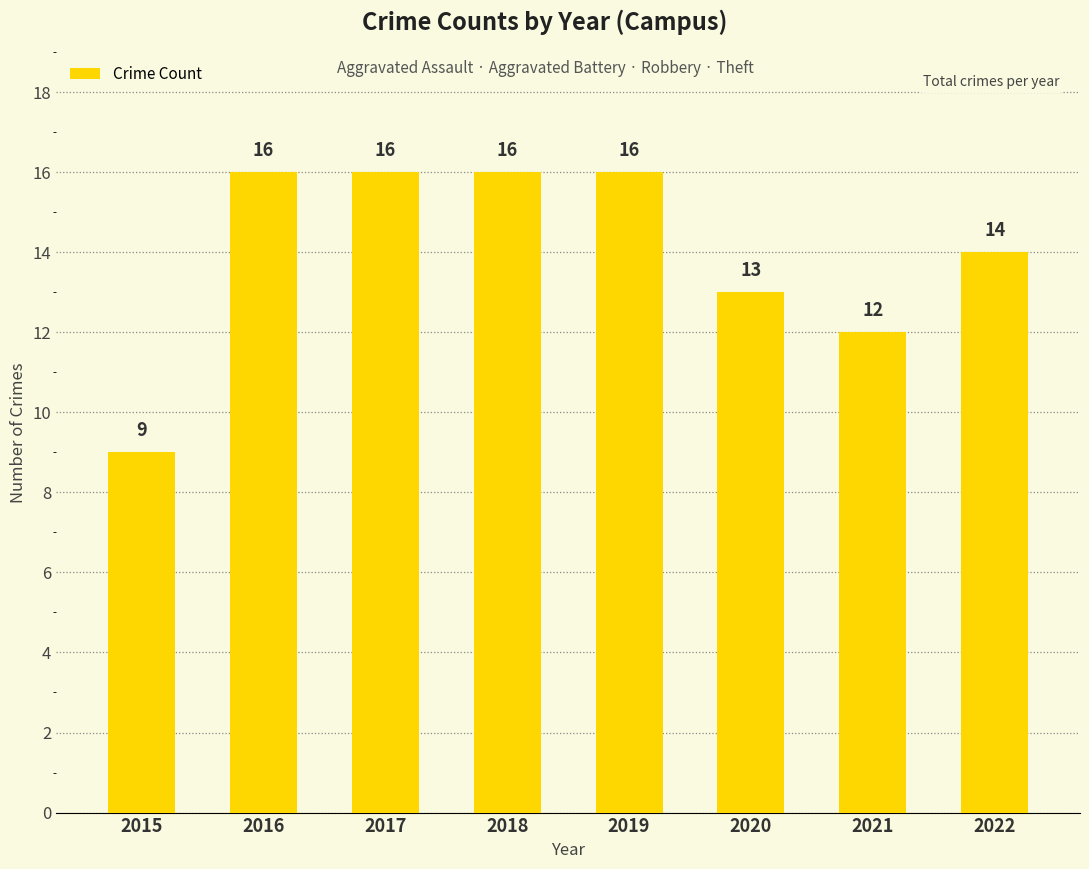

What is the difference between the maximum and minimum values?

7